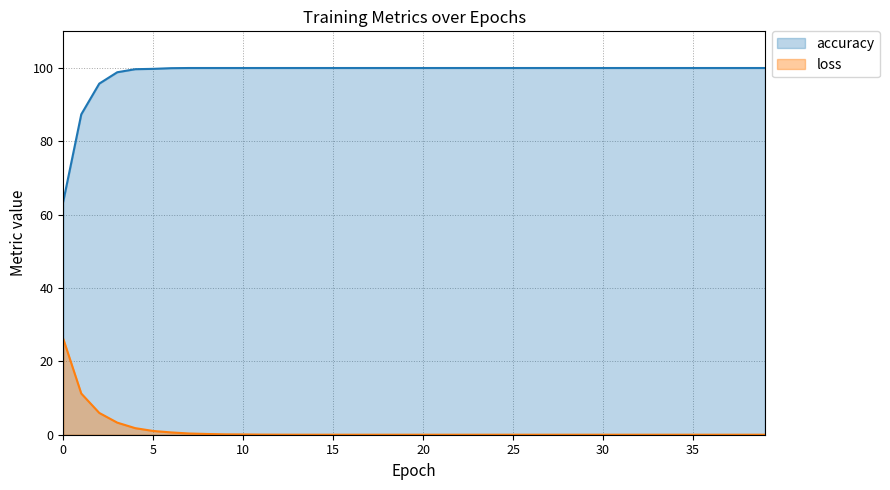

Reading left to right, extract all data points from this chart.

accuracy: 63.6	87.4	95.7	98.8	99.7	99.8	100.0	100.0	100.0	100.0	100.0	100.0	100.0	100.0	100.0	100.0	100.0	100.0	100.0	100.0	100.0	100.0	100.0	100.0	100.0	100.0	100.0	100.0	100.0	100.0	100.0	100.0	100.0	100.0	100.0	100.0	100.0	100.0	100.0	100.0
loss: 26.1	11.2	5.9	3.3	1.8	1.0	0.6	0.3	0.2	0.1	0.1	0.0	0.0	0.0	0.0	0.0	0.0	0.0	0.0	0.0	0.0	0.0	0.0	0.0	0.0	0.0	0.0	0.0	0.0	0.0	0.0	0.0	0.0	0.0	0.0	0.0	0.0	0.0	0.0	0.0